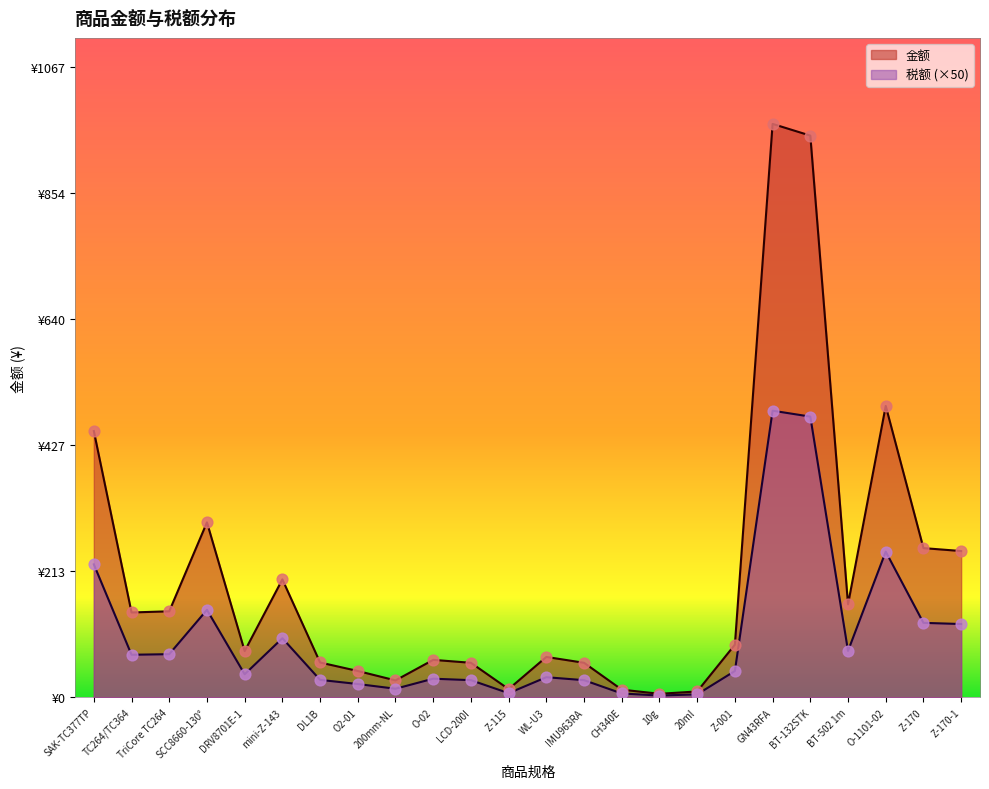

Is the value of 税额 at O2-01 greater than the value of 金额 at O2-01?

No